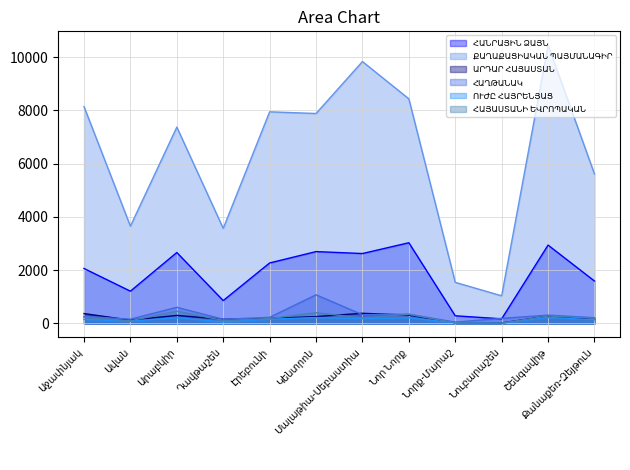

Is it true that ՀԱՅԱՍՏԱՆԻ ԵՎՐՈՊԱԿԱՆ equals 309 at Արաբկիր?

False